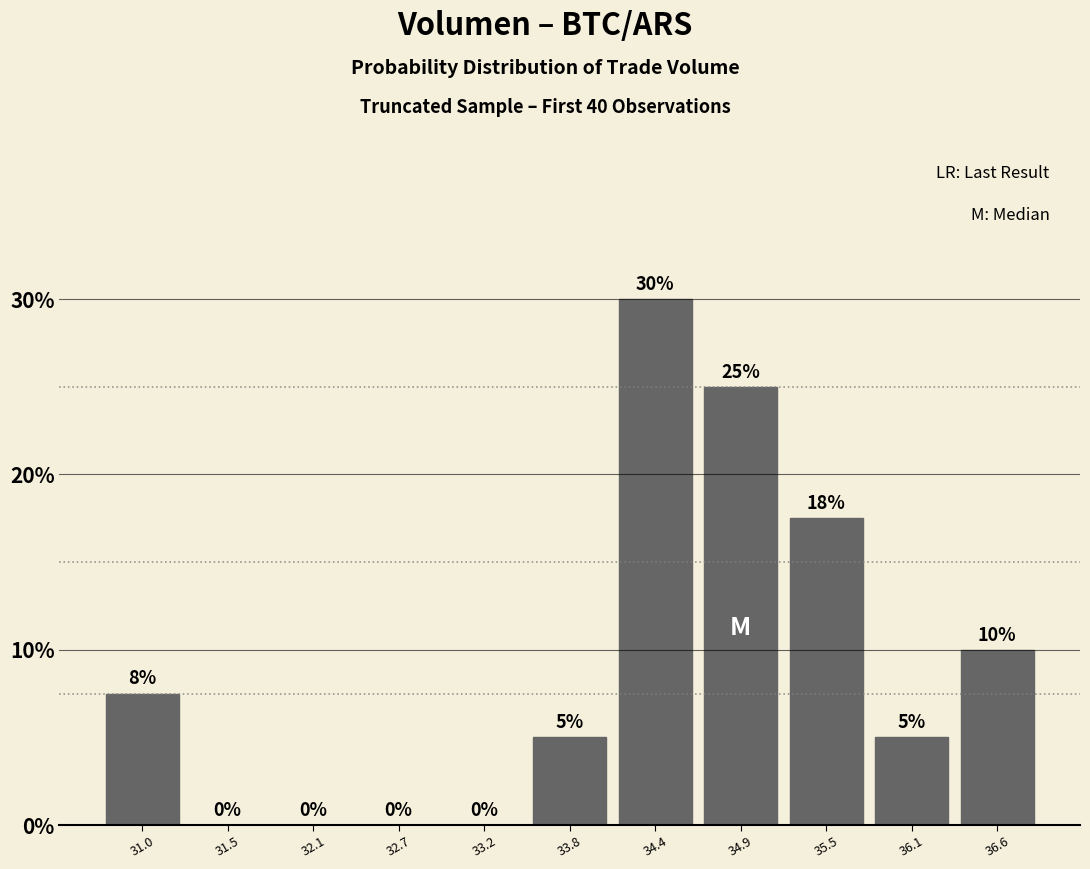

Over which range of the x-axis is the bar tallest?

34.1 to 34.6